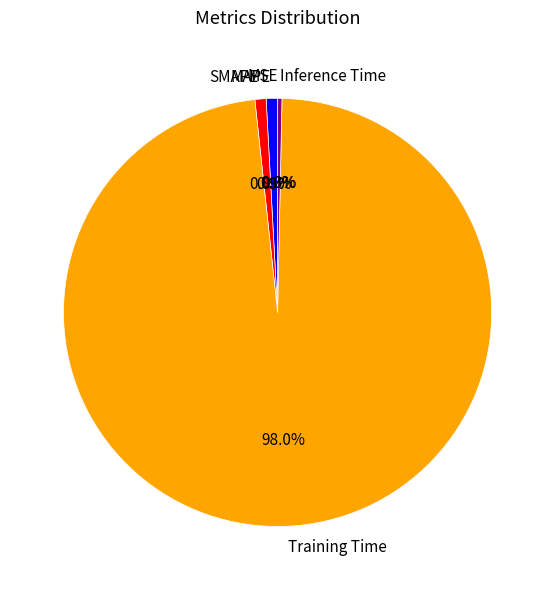

Is the sum of MAPE and SMAPE greater than half?

No